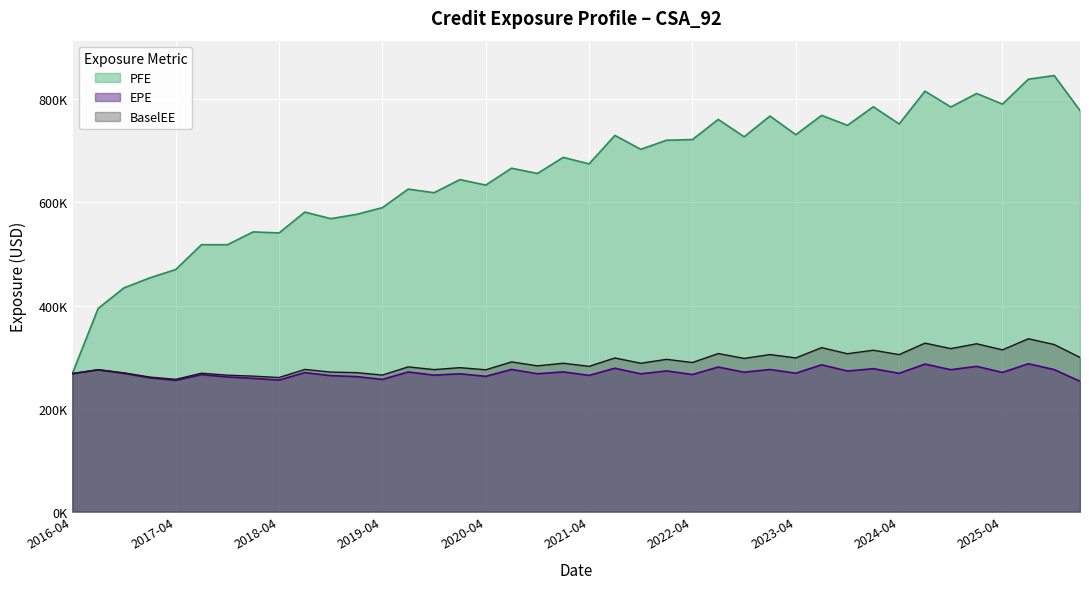

True or false: PFE has a value of 618973 at 2019-10-31.

True